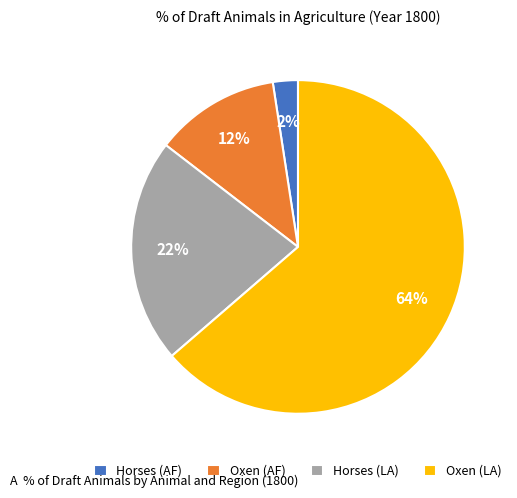

Count the number of slices in the pie.

4